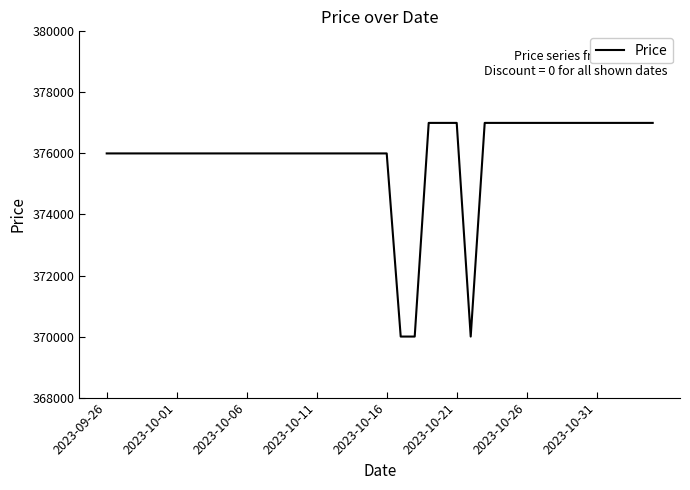

What is the maximum value shown in the chart?

377000